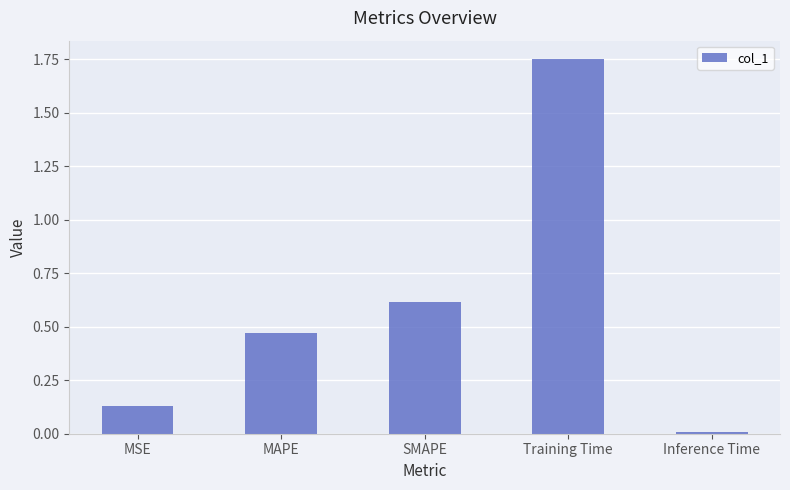

Is it true that the value at Training Time is 0.9?

False